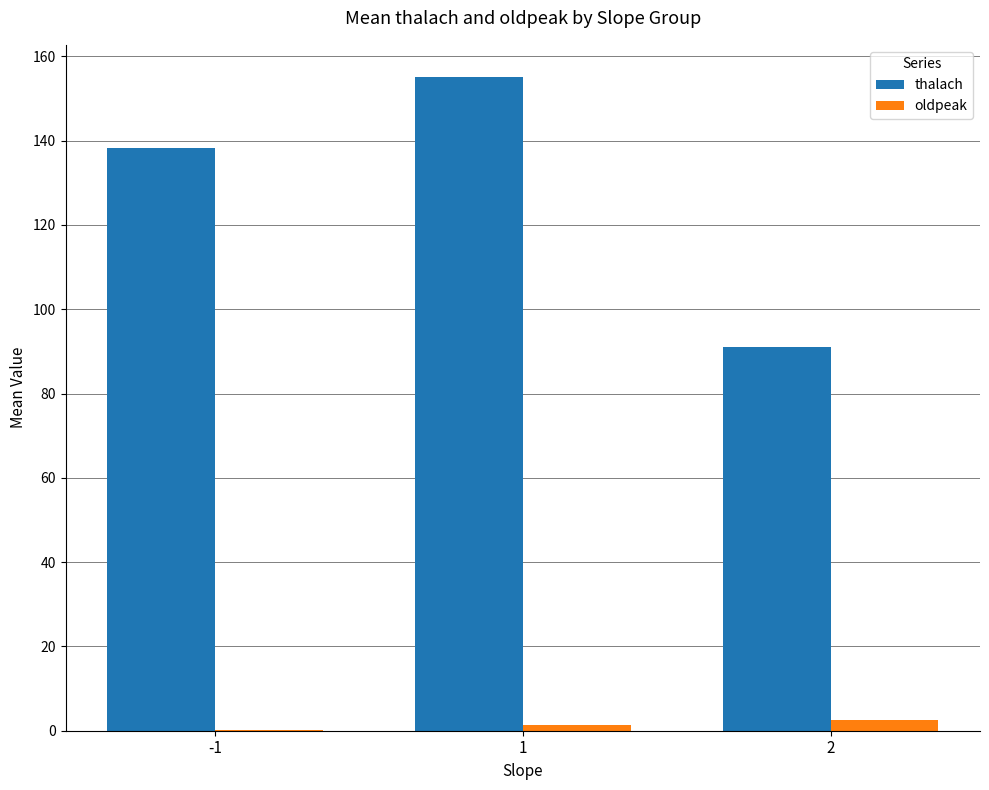

Which label corresponds to the largest value in the chart?

1